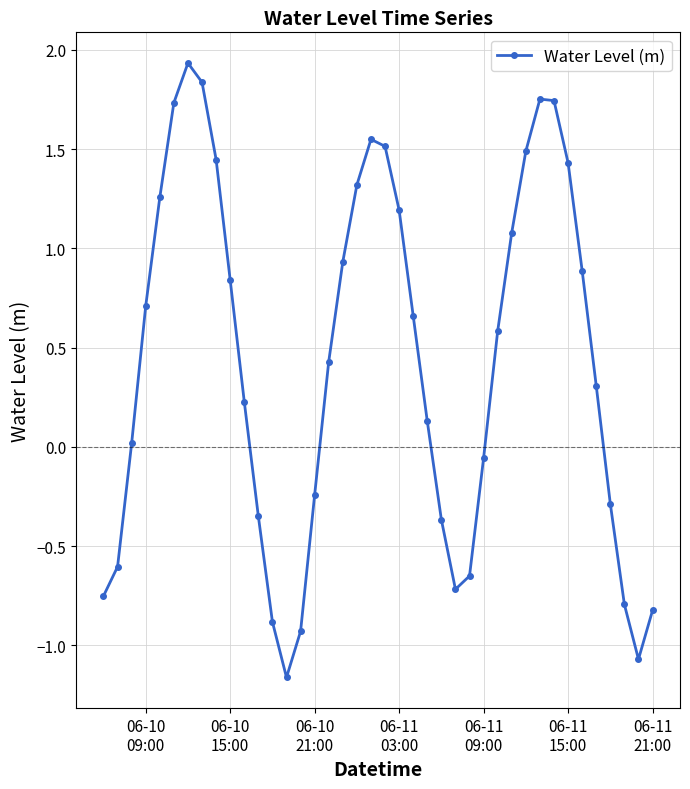

What is the difference between the second highest and minimum values?

3.0